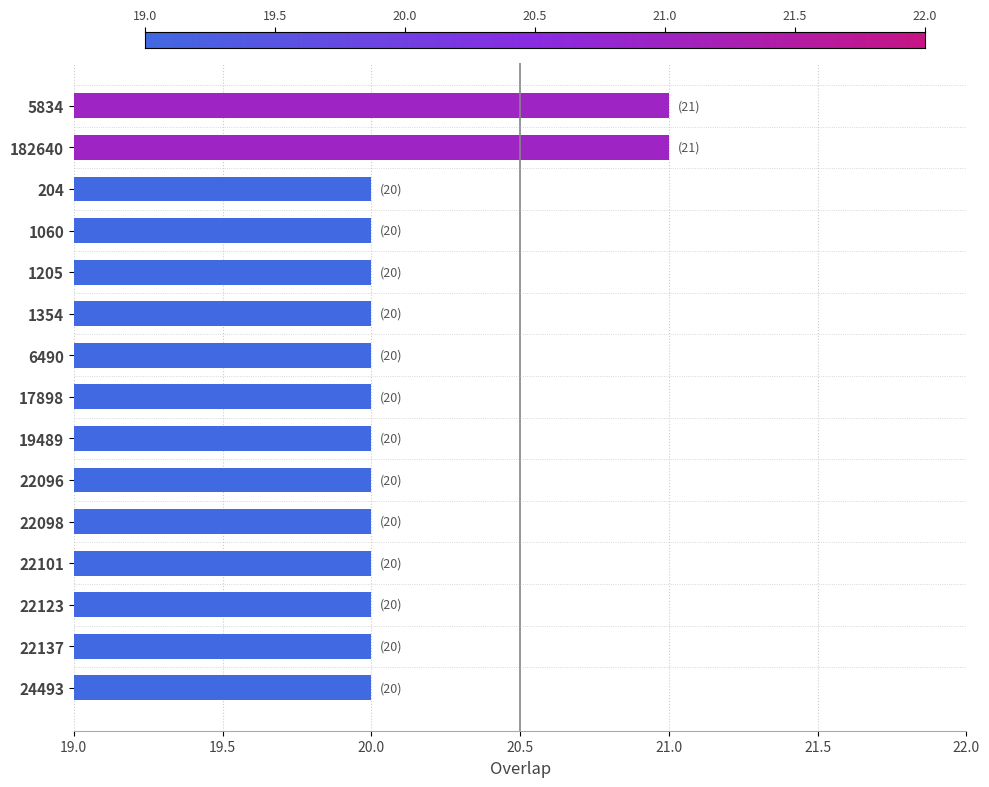

Reading top to bottom, what are all the values shown in this chart?

5834=21	182640=21	204=20	1060=20	1205=20	1354=20	6490=20	17898=20	19489=20	22096=20	22098=20	22101=20	22123=20	22137=20	24493=20